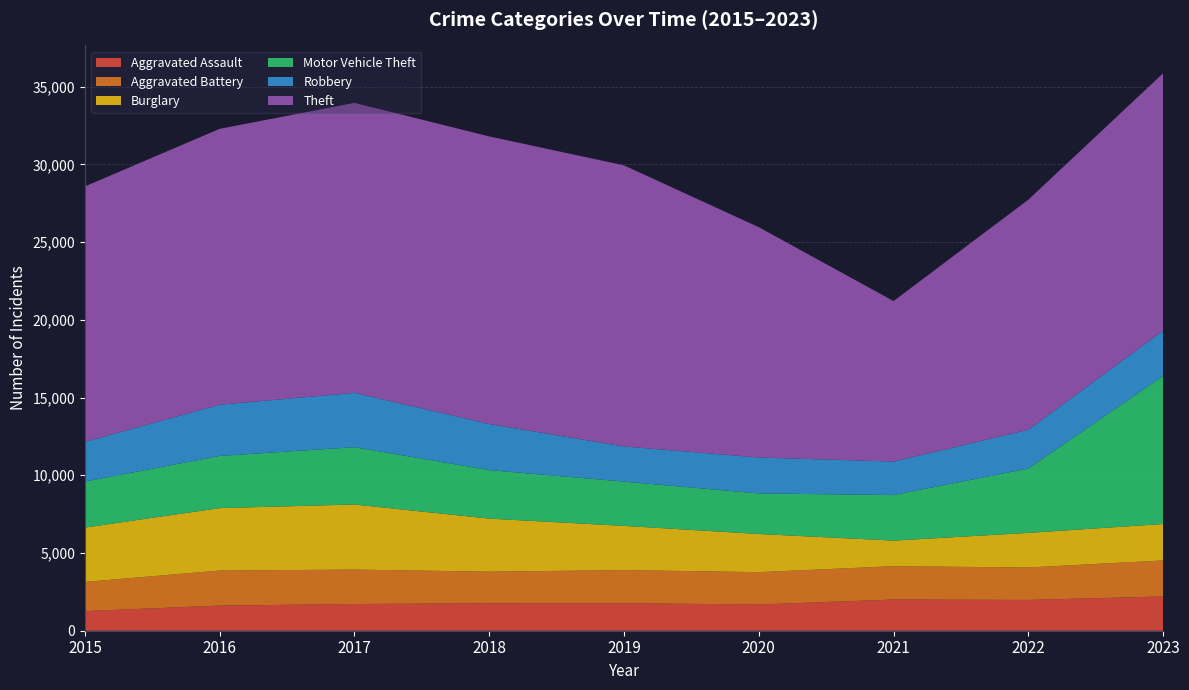

Reading left to right, list all the values displayed in this chart.

Aggravated Assault: 2015=1263	2016=1616	2017=1719	2018=1767	2019=1769	2020=1689	2021=2006	2022=1981	2023=2205
Aggravated Battery: 2015=1877	2016=2255	2017=2215	2018=2033	2019=2132	2020=2080	2021=2145	2022=2088	2023=2315
Burglary: 2015=3496	2016=4018	2017=4186	2018=3413	2019=2845	2020=2455	2021=1647	2022=2226	2023=2348
Motor Vehicle Theft: 2015=2962	2016=3355	2017=3689	2018=3121	2019=2848	2020=2608	2021=2933	2022=4139	2023=9526
Robbery: 2015=2549	2016=3299	2017=3496	2018=2964	2019=2263	2020=2313	2021=2153	2022=2492	2023=2914
Theft: 2015=16438	2016=17749	2017=18658	2018=18505	2019=18083	2020=14818	2021=10327	2022=14807	2023=16557